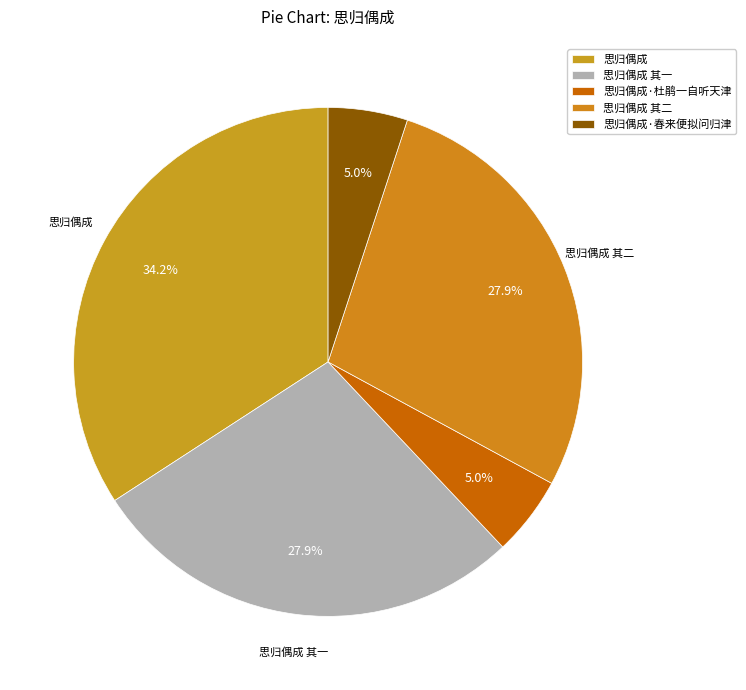

To the nearest percent, what is the average slice percentage?

20%